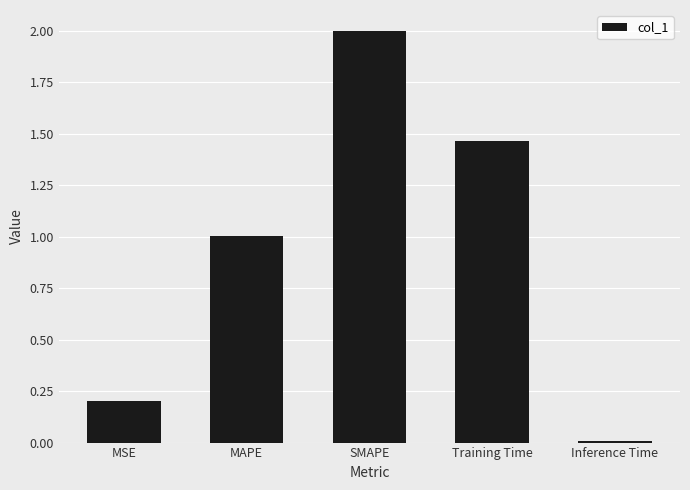

At which category does the chart reach its minimum across all series?

Inference Time